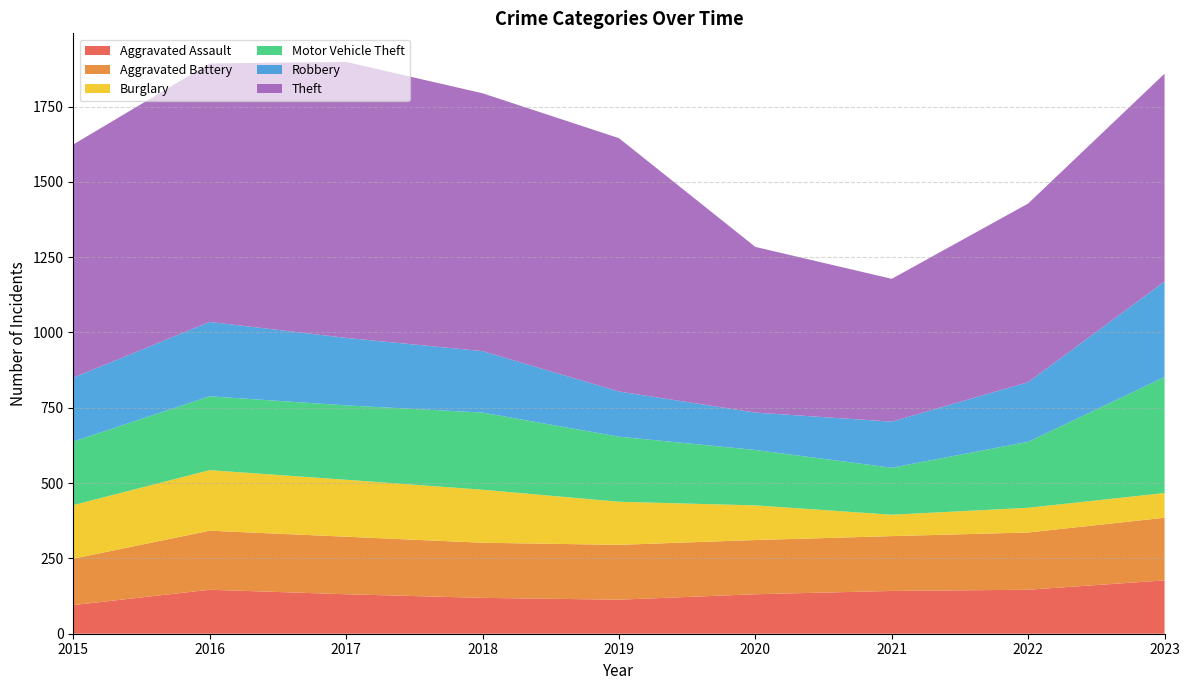

Reading right to left, list all the values displayed in this chart.

Aggravated Assault: 2023=177	2022=146	2021=142	2020=131	2019=113	2018=119	2017=131	2016=146	2015=95
Aggravated Battery: 2023=208	2022=190	2021=182	2020=180	2019=182	2018=183	2017=191	2016=196	2015=154
Burglary: 2023=82	2022=82	2021=71	2020=115	2019=143	2018=176	2017=189	2016=201	2015=178
Motor Vehicle Theft: 2023=385	2022=219	2021=156	2020=184	2019=216	2018=256	2017=247	2016=245	2015=211
Robbery: 2023=317	2022=198	2021=153	2020=124	2019=150	2018=204	2017=224	2016=247	2015=212
Theft: 2023=690	2022=593	2021=474	2020=550	2019=841	2018=856	2017=916	2016=858	2015=774